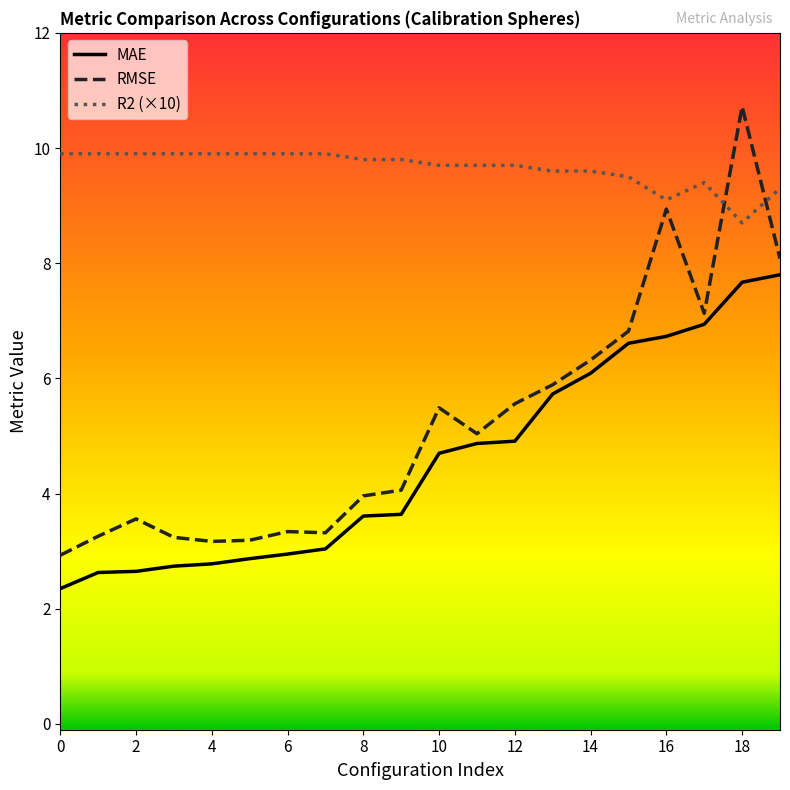

What is the difference between the maximum and minimum values in the RMSE series?

7.8